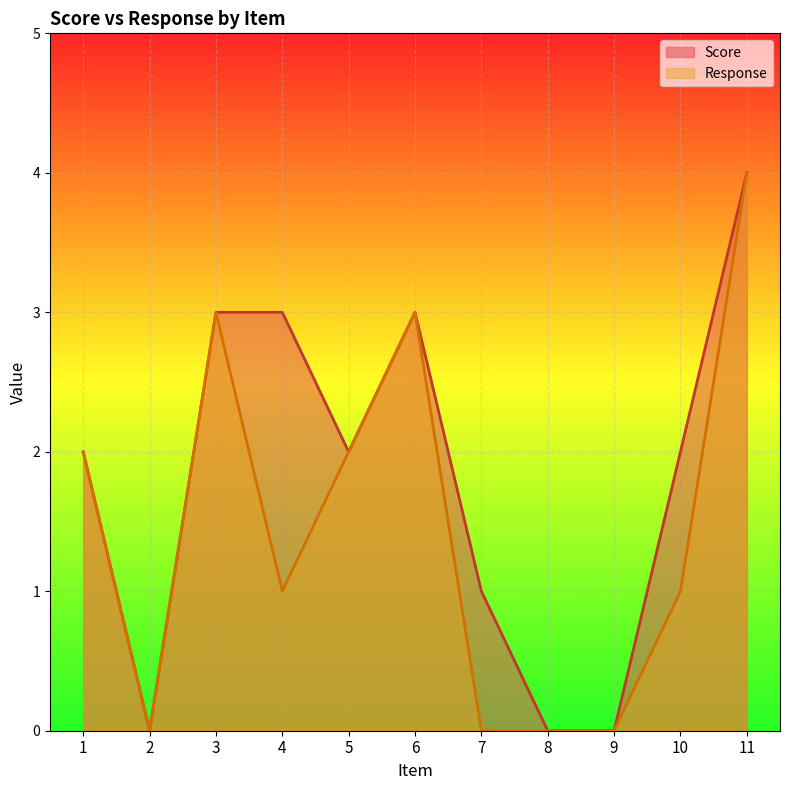

Which has a higher value, 5 or 11?

11